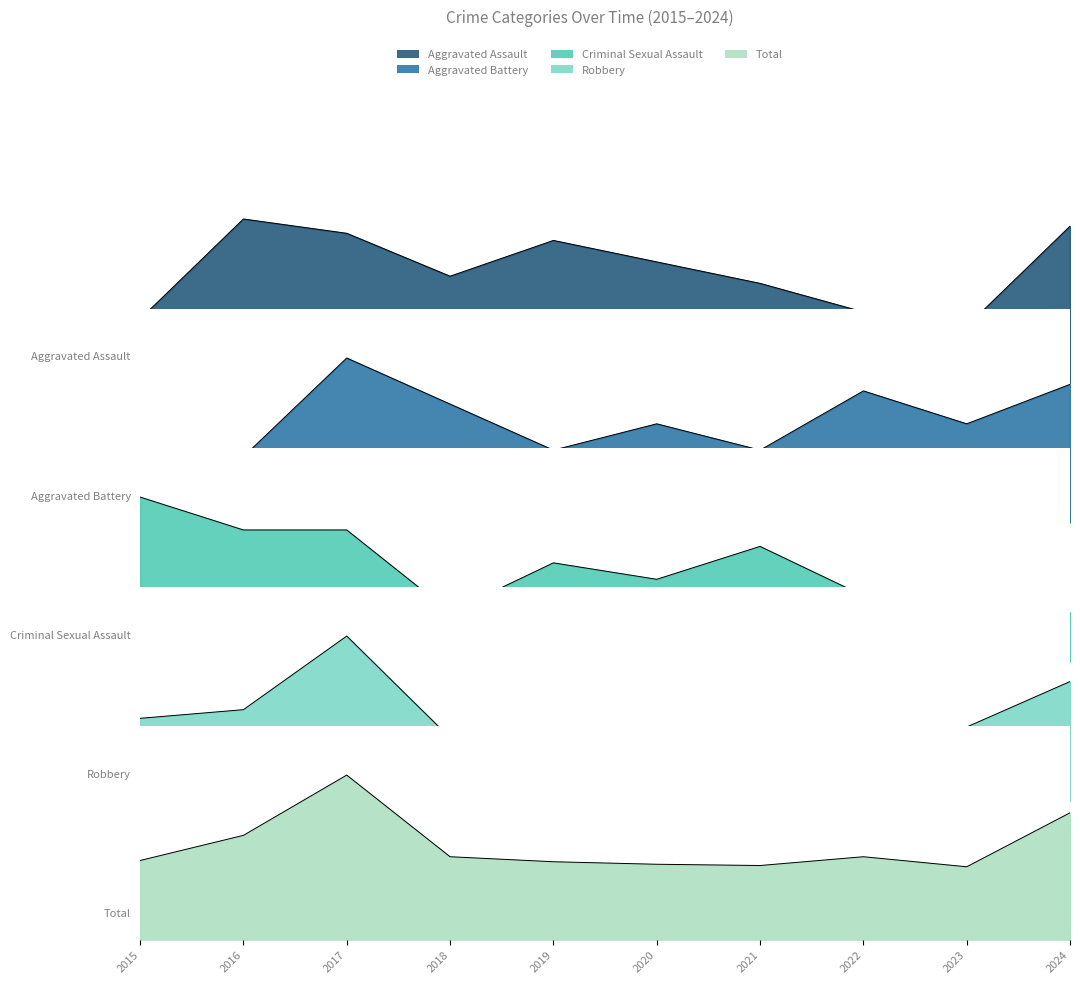

At 2015, list the series in order from largest to smallest.

Total, Robbery, Criminal Sexual Assault, Aggravated Assault, Aggravated Battery